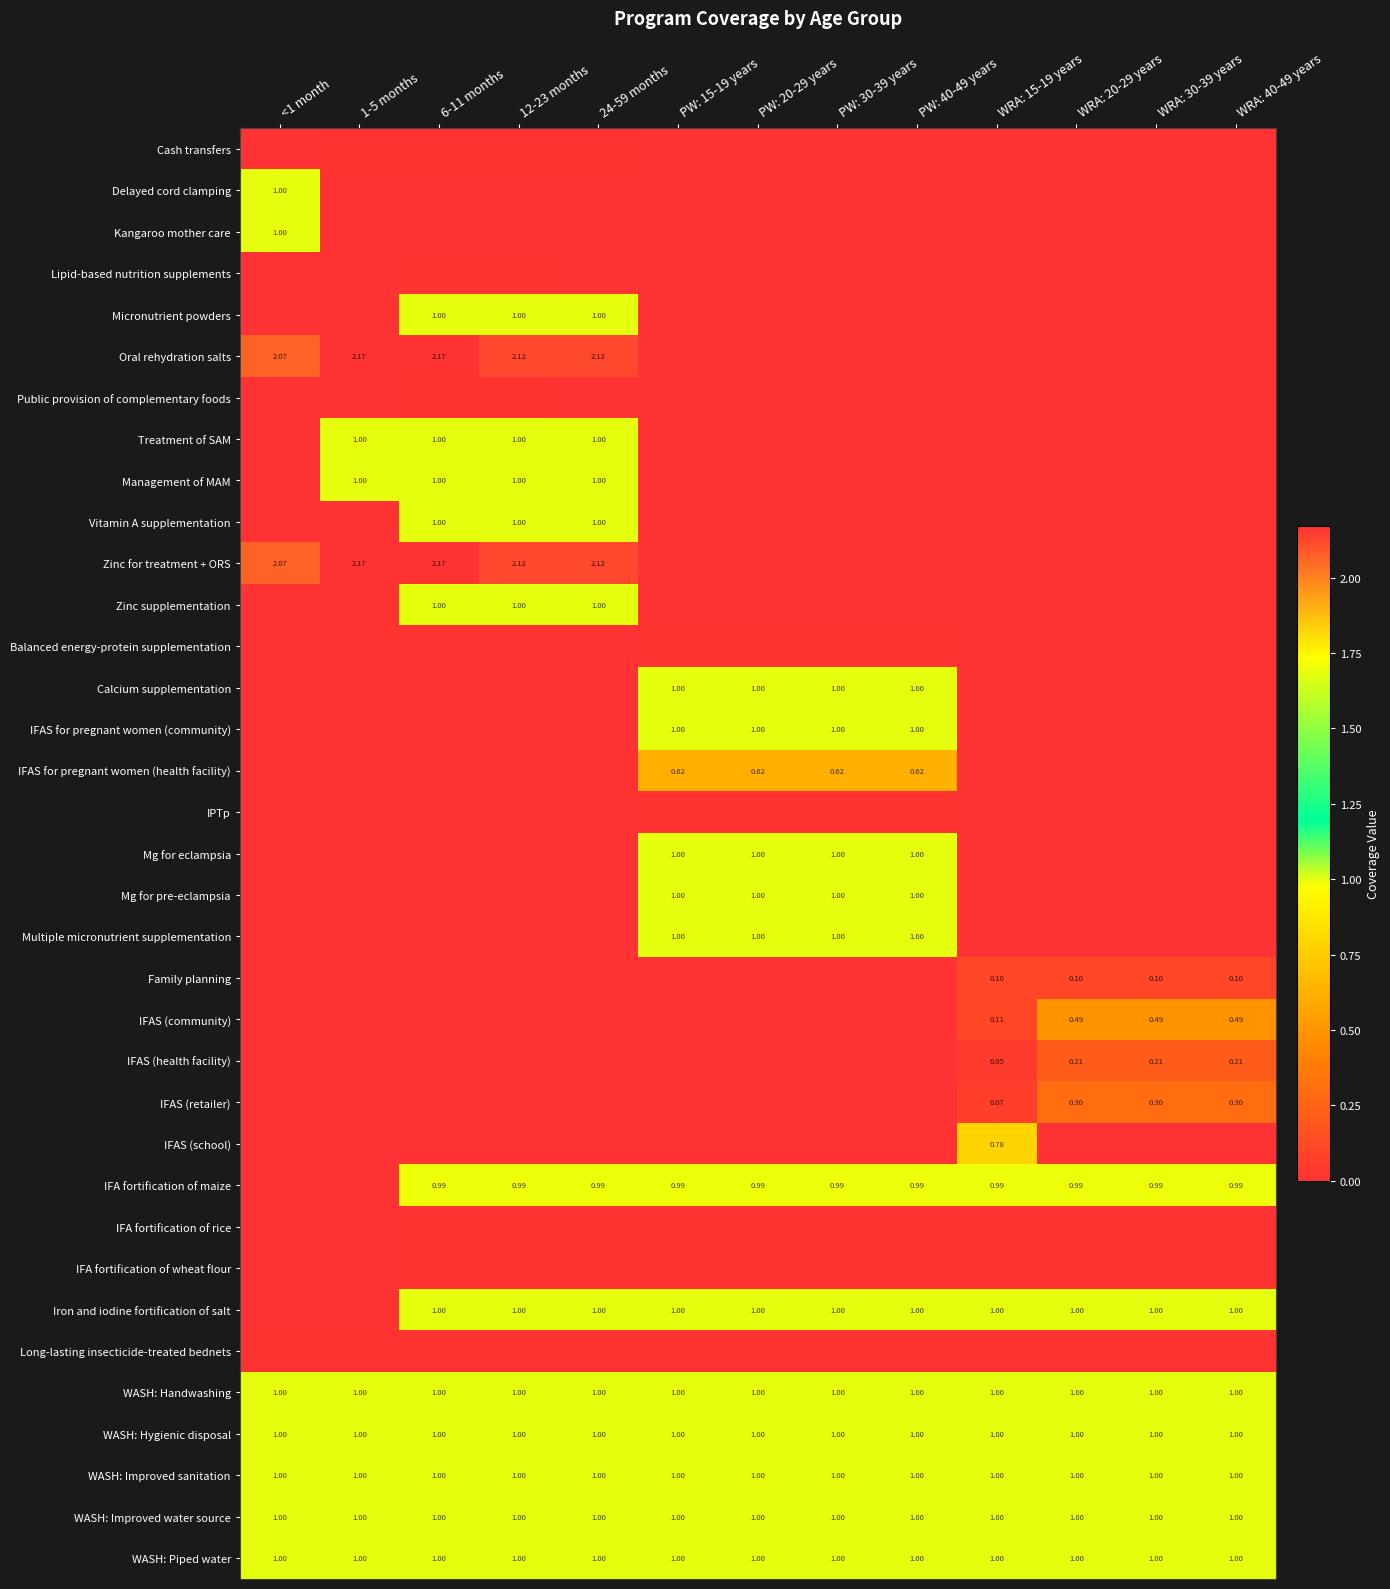

Rank the categories by IFA fortification of maize value from lowest to highest.

<1 month, 1-5 months, 6-11 months, 12-23 months, 24-59 months, PW: 15-19 years, PW: 20-29 years, PW: 30-39 years, PW: 40-49 years, WRA: 15-19 years, WRA: 20-29 years, WRA: 30-39 years, WRA: 40-49 years